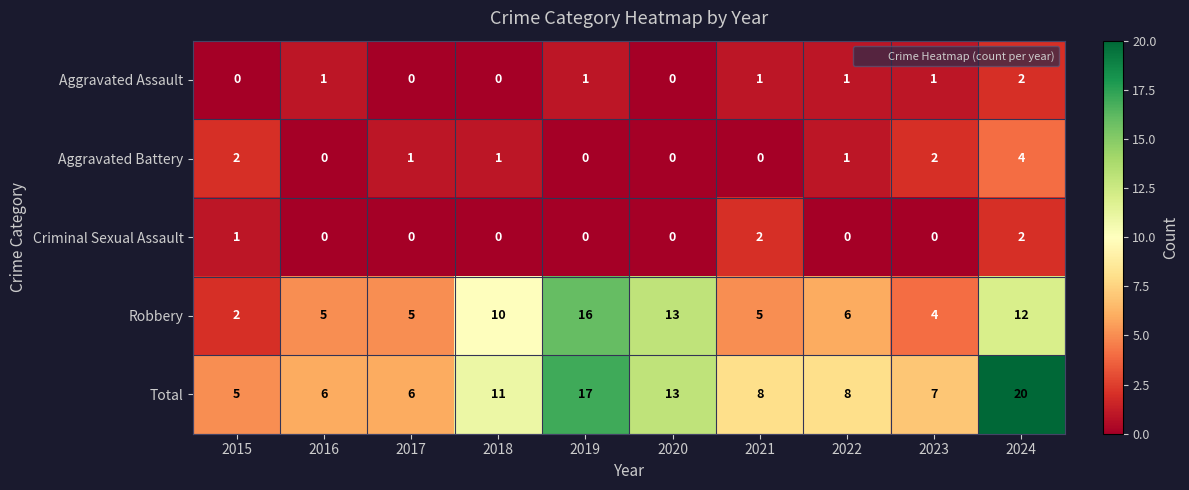

The value of Aggravated Assault at 2019 is 0. True or false?

False